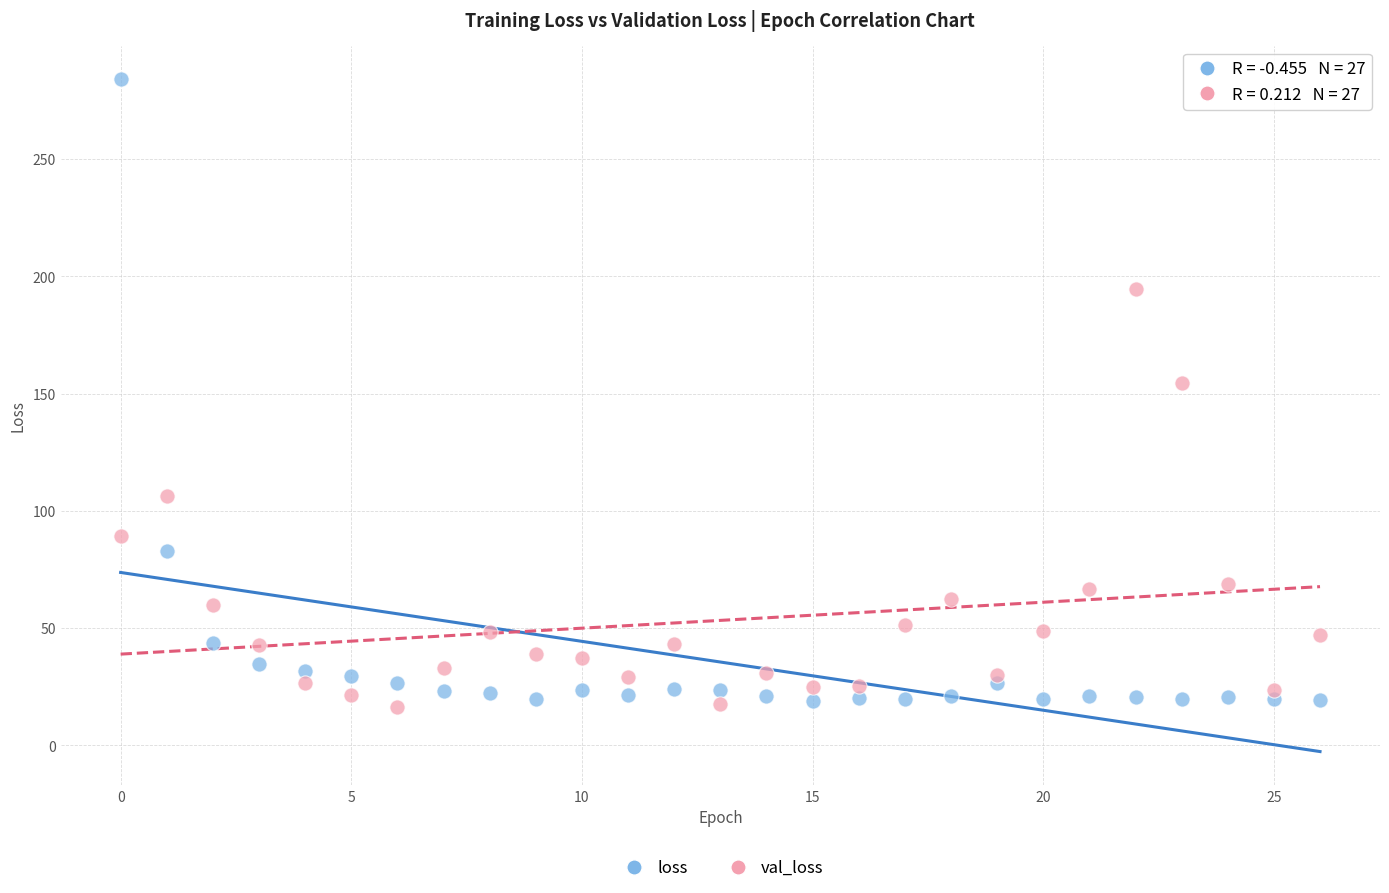

Which series contains the highest Y value?

loss